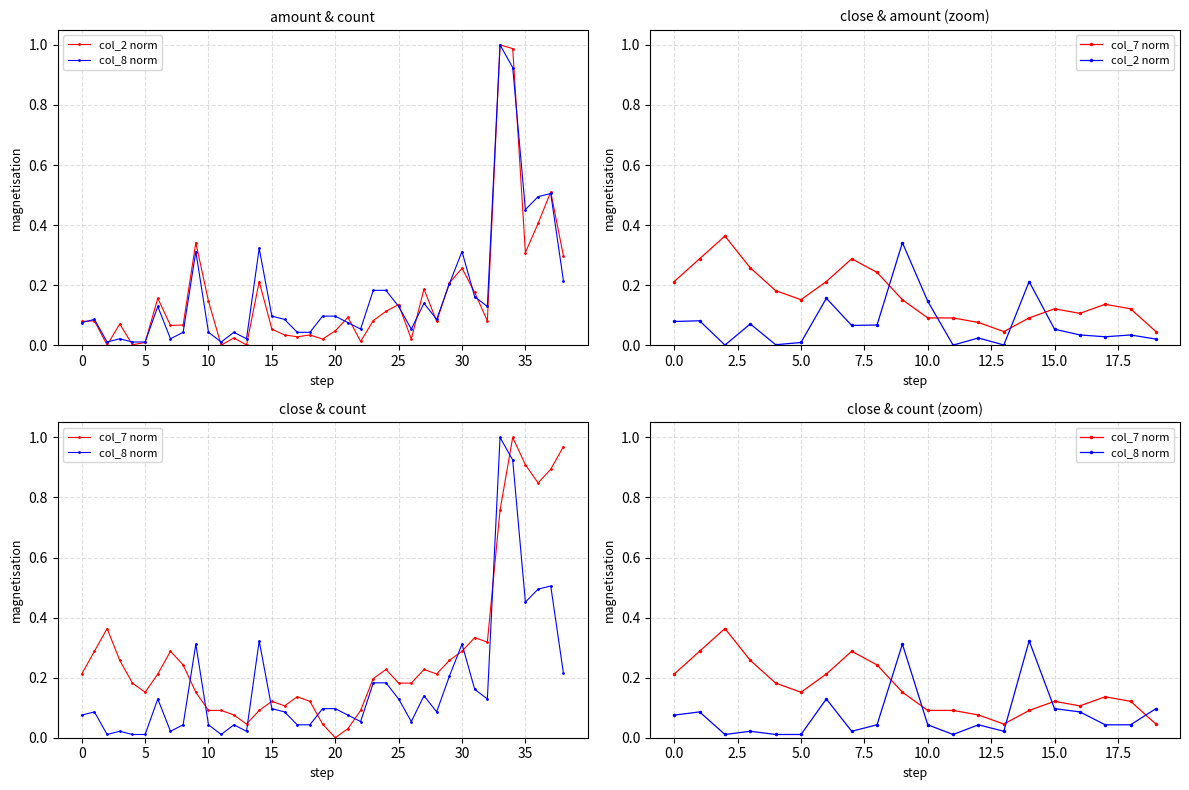

What is the value of the col_7 norm point at the 5th from the left?

0.2